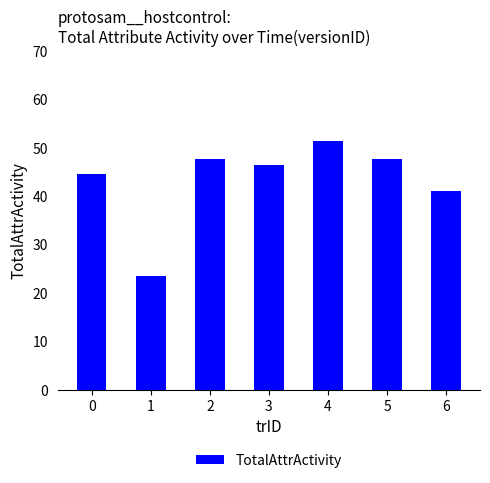

Is it true that the value at 6 is 26.1?

False